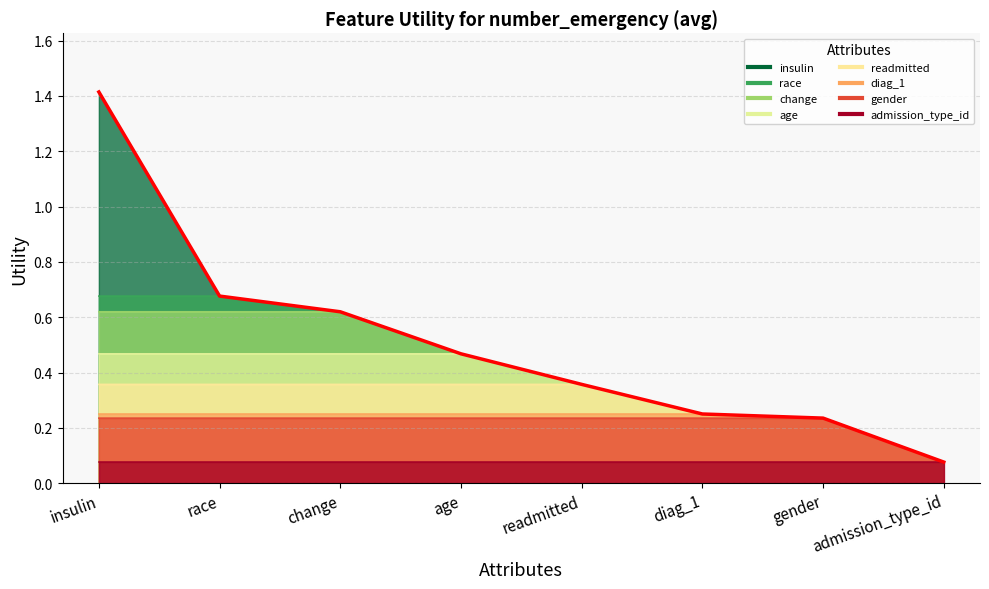

What is the label of the 1st point from the left?

insulin